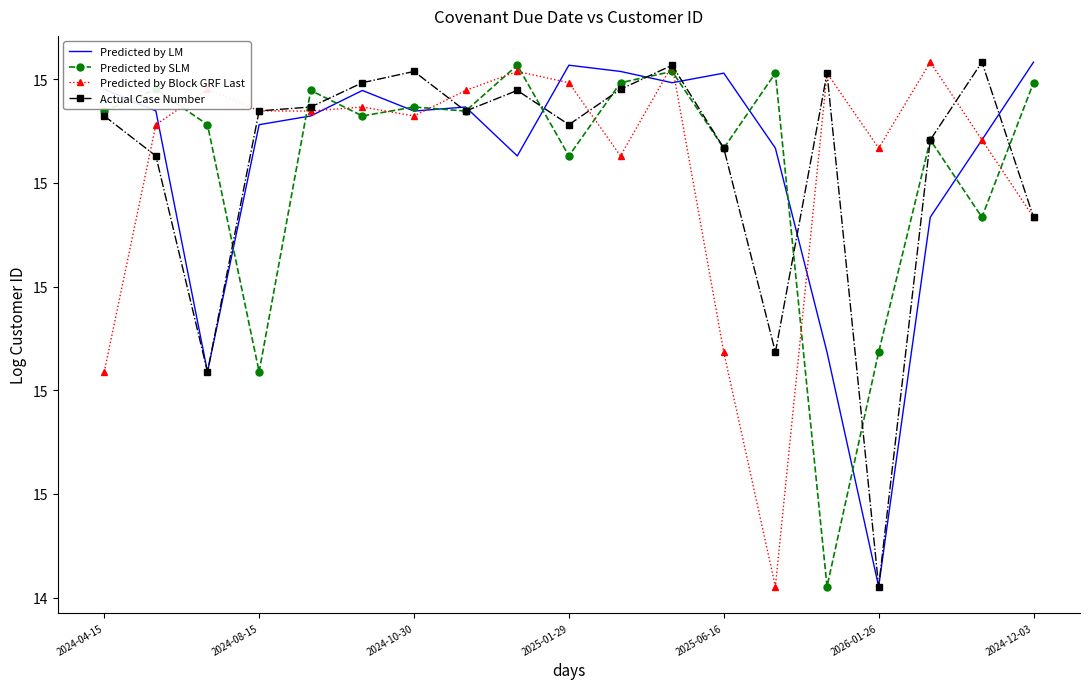

In Actual Case Number, how many points are lower than both neighbors (excluding endpoints)?

5